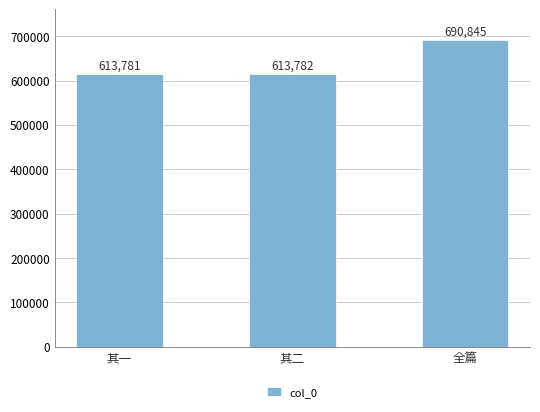

Is it true that the value at 其二 is 613782?

True